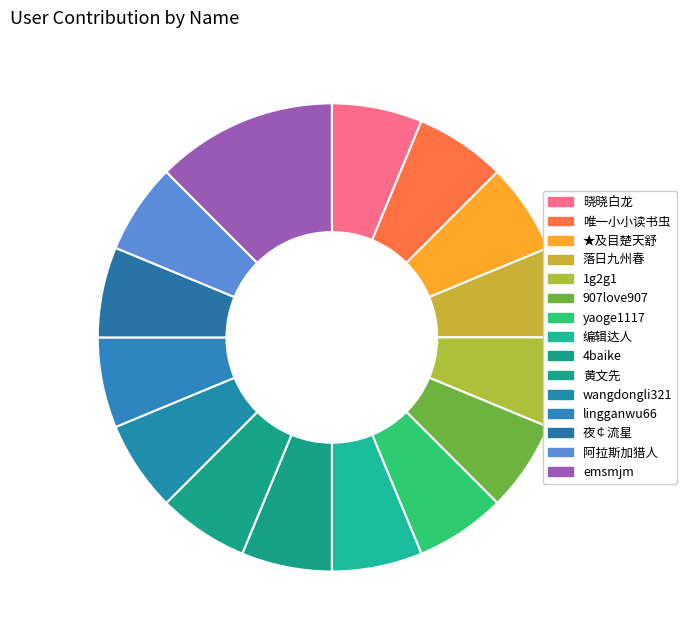

What is the change in value from 唯一小小读书虫 to emsmjm?

+1